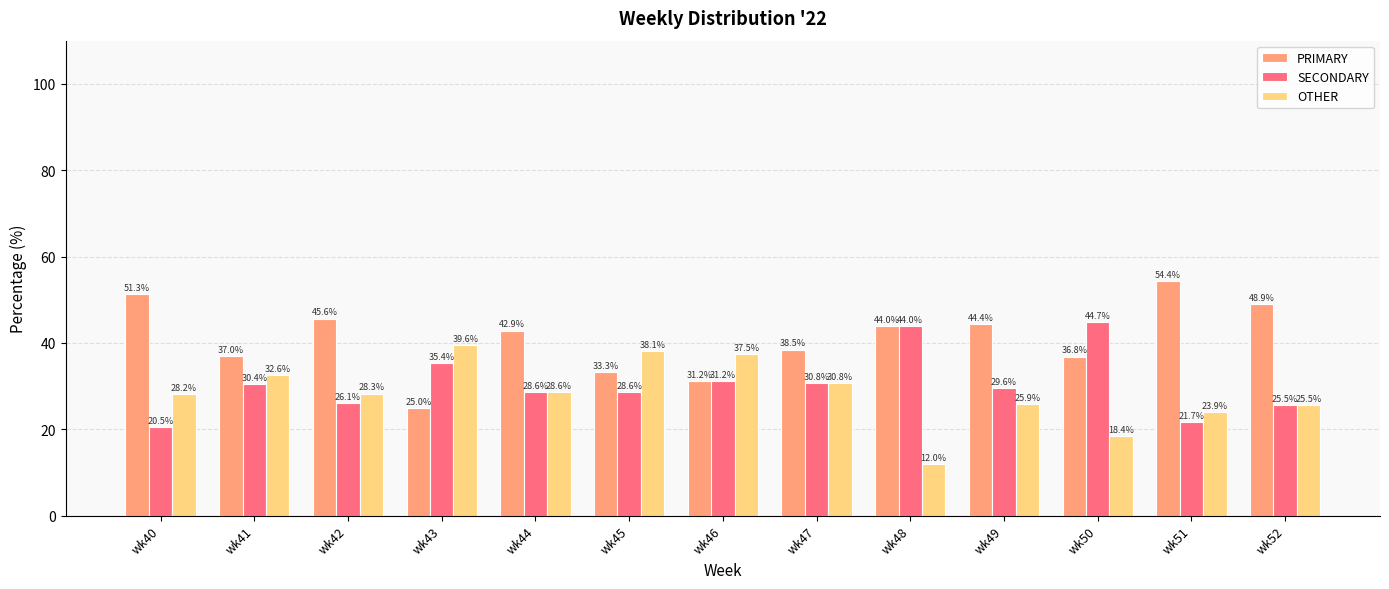

Which category has the highest value in the PRIMARY series?

wk51